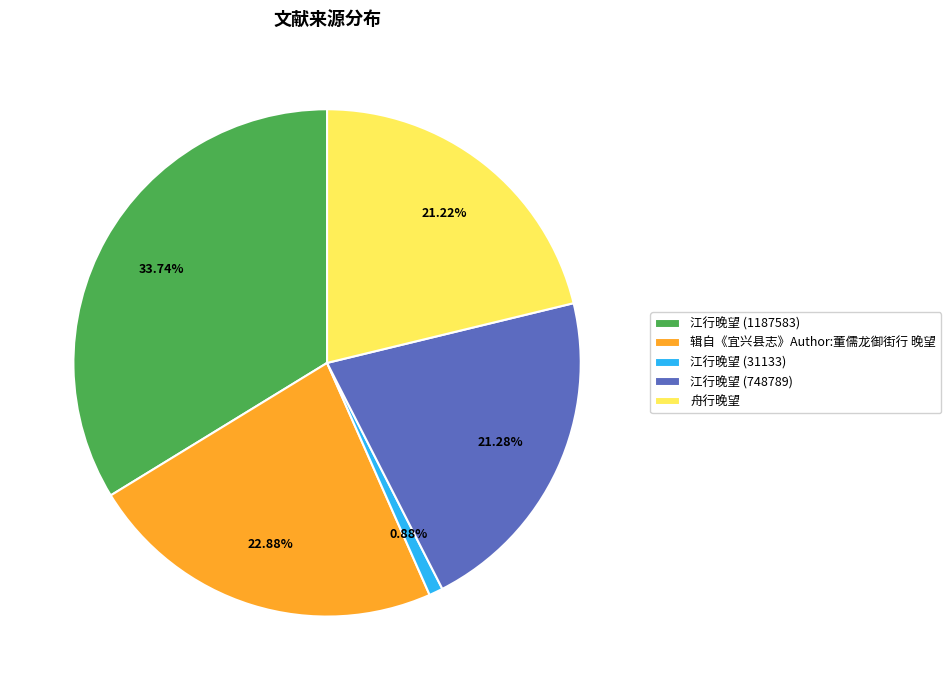

Is there a majority slice in this chart?

No